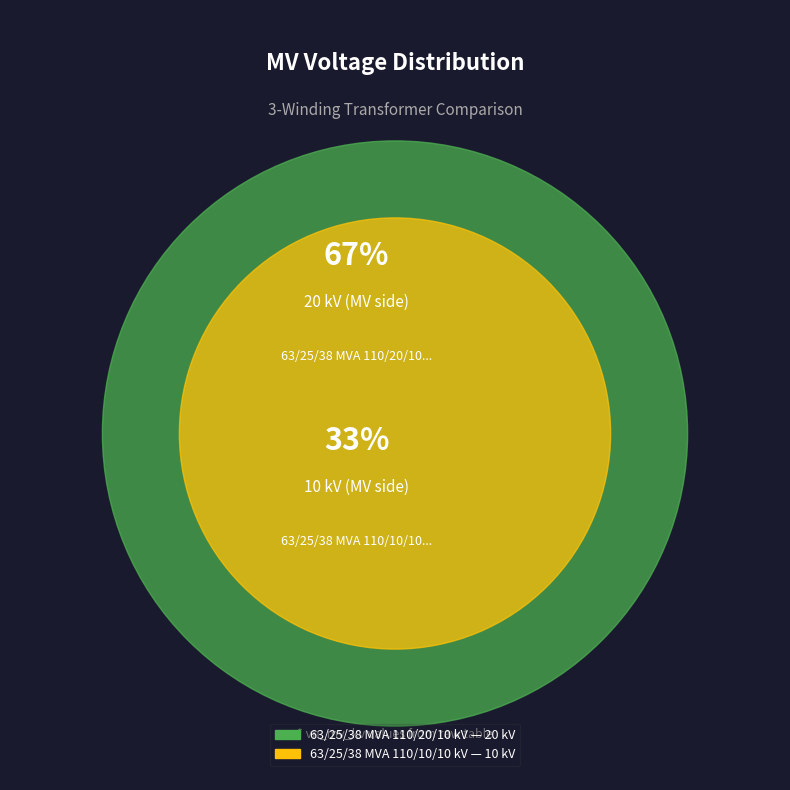

Which category has the biggest portion of the pie?

63/25/38 MVA 110/20/10 kV